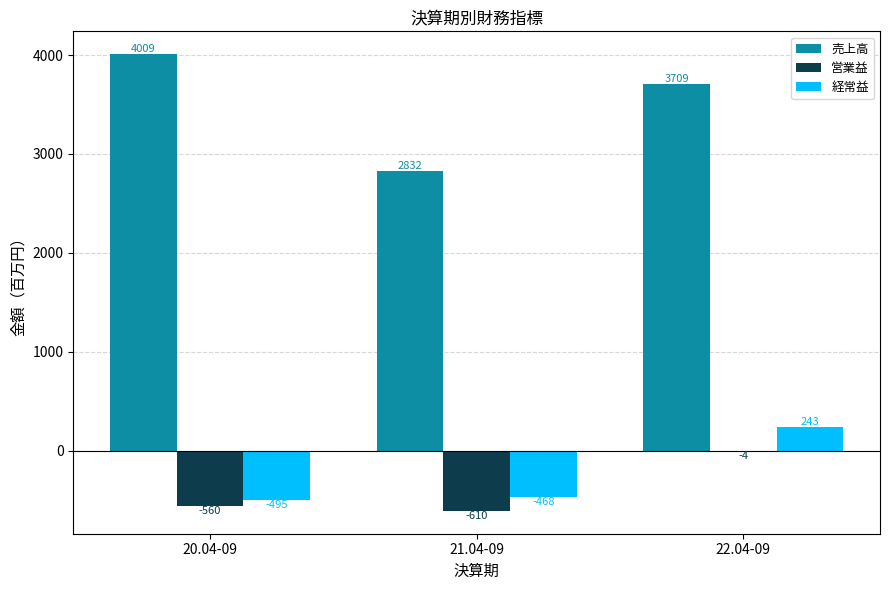

What is the sum of all 営業益 values?

-1174